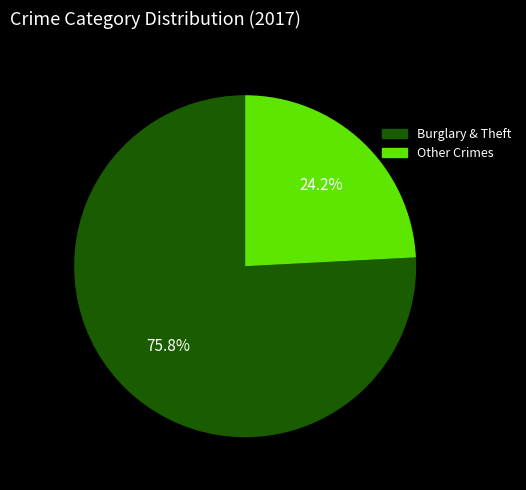

What is the smallest slice in the pie chart?

Other Crimes